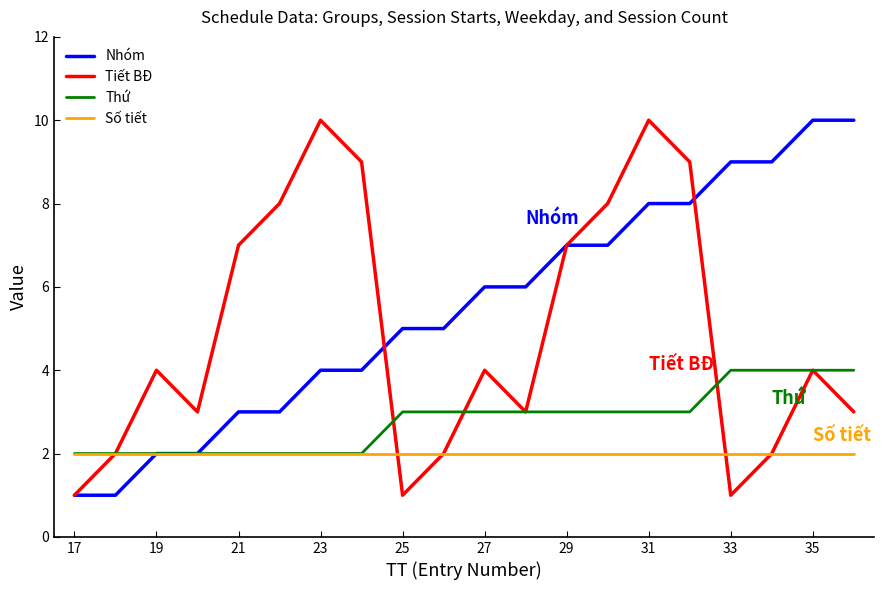

Which series has the largest total across all categories?

Nhóm